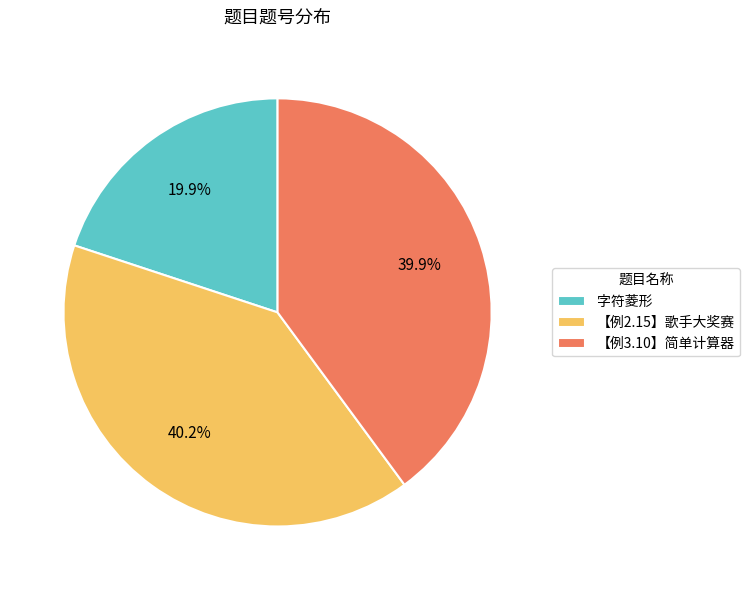

Do 字符菱形 and 【例2.15】歌手大奖赛 together represent more than half of the pie?

Yes